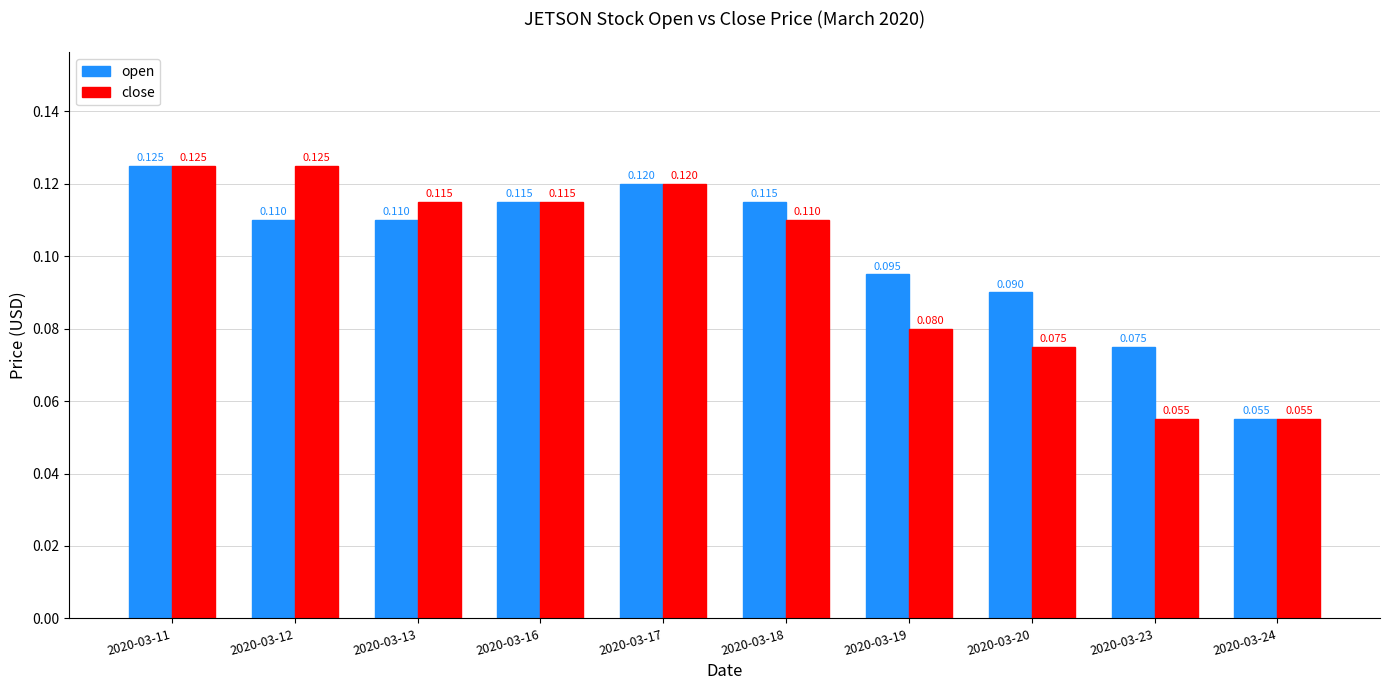

List the series in order of their overall mean, highest first.

open, close